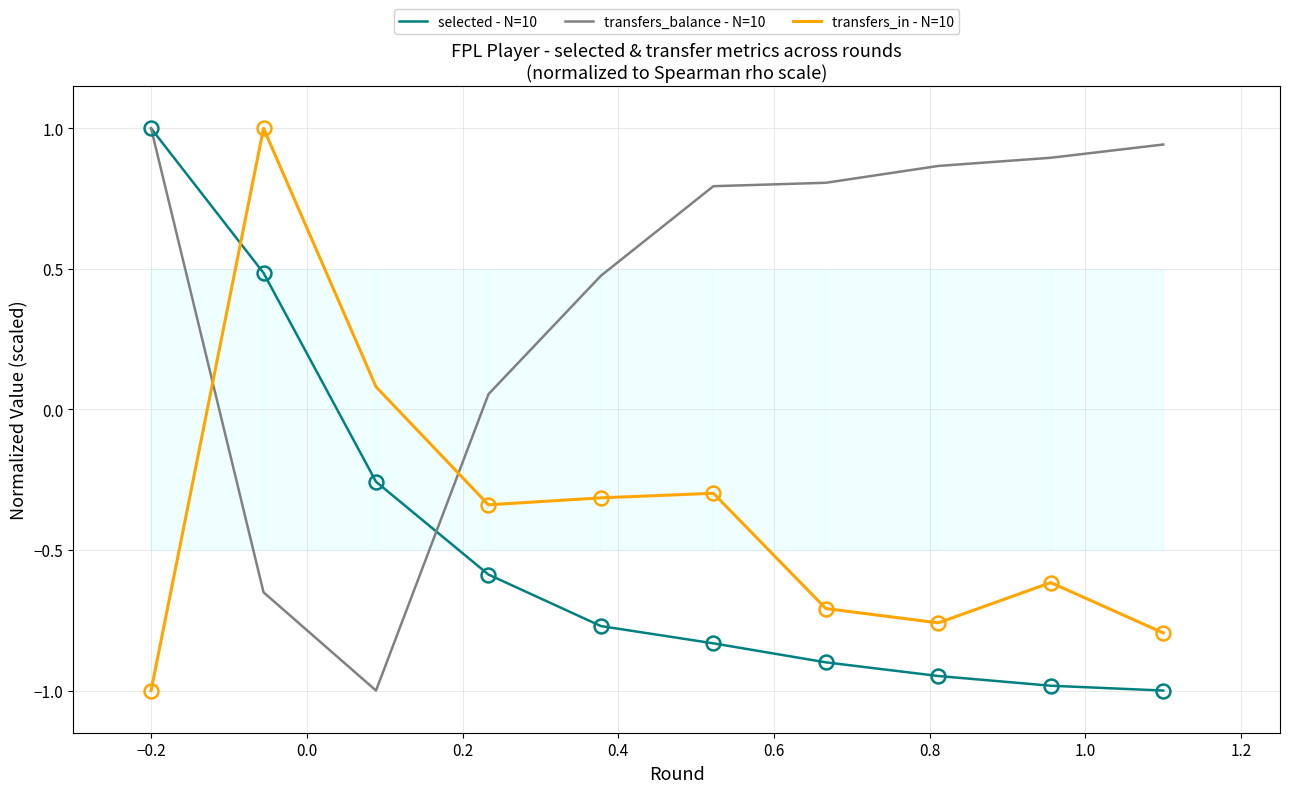

How many values in transfers_balance - N=10 are above zero?

8